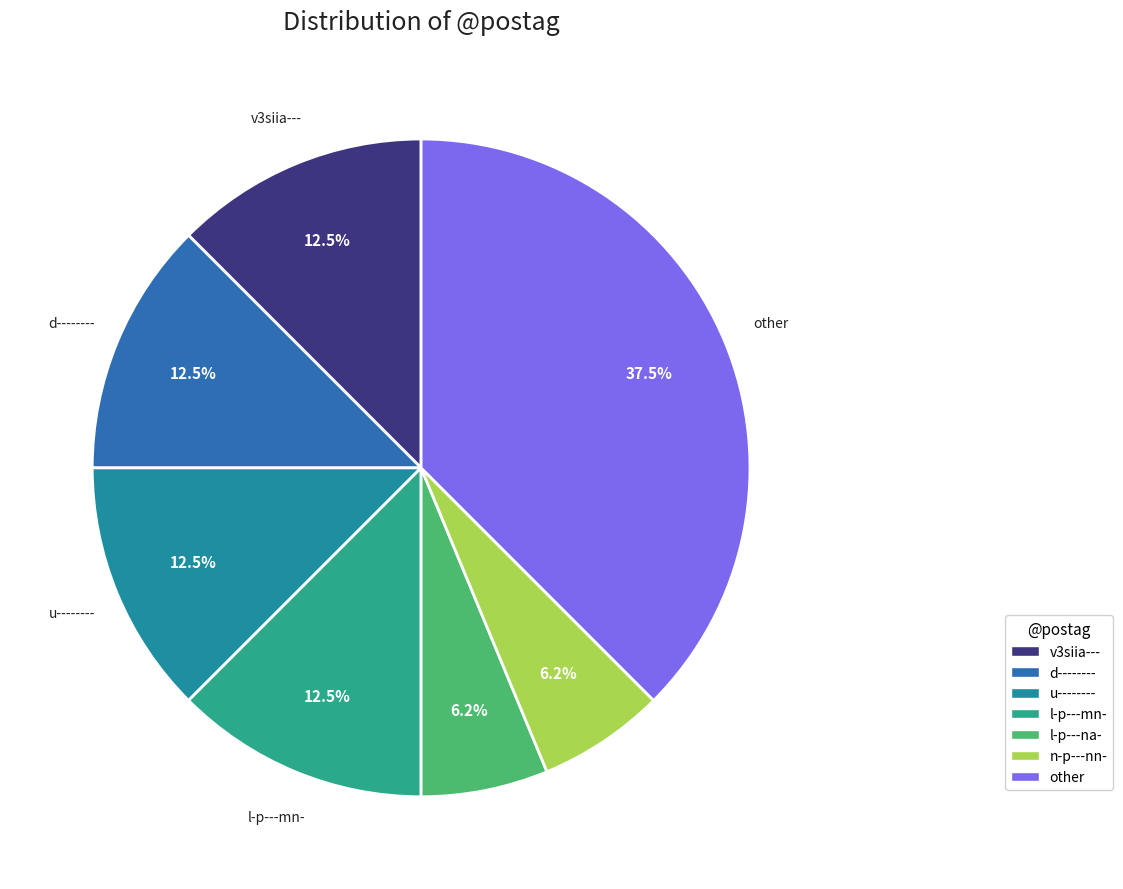

Is there any slice that represents more than half of the pie?

No